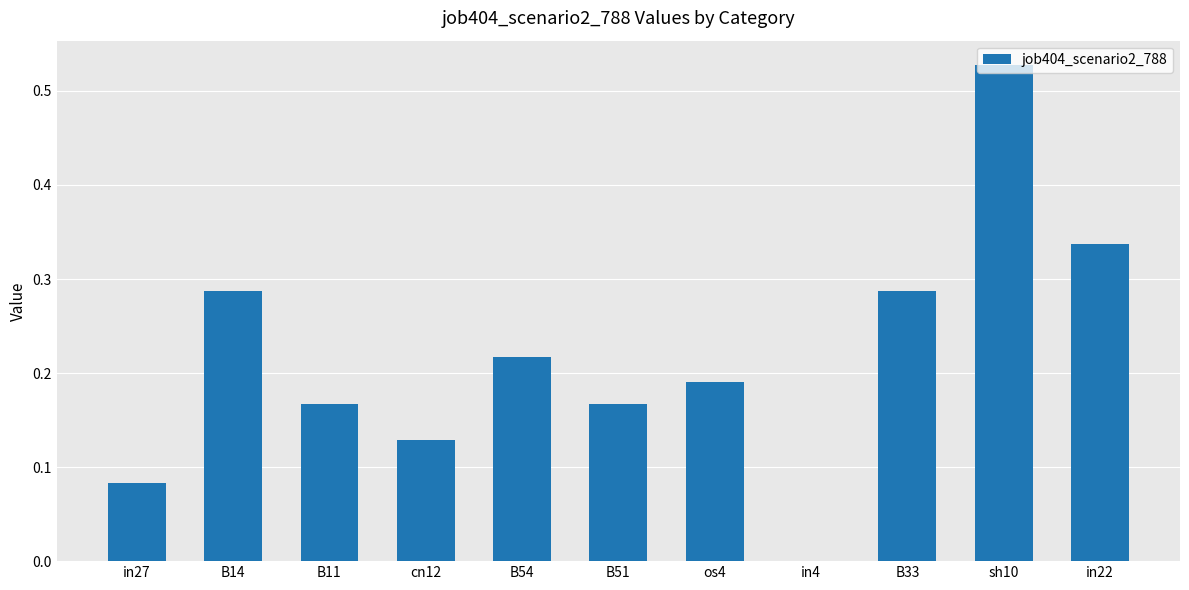

What is the sum of all values?

2.4